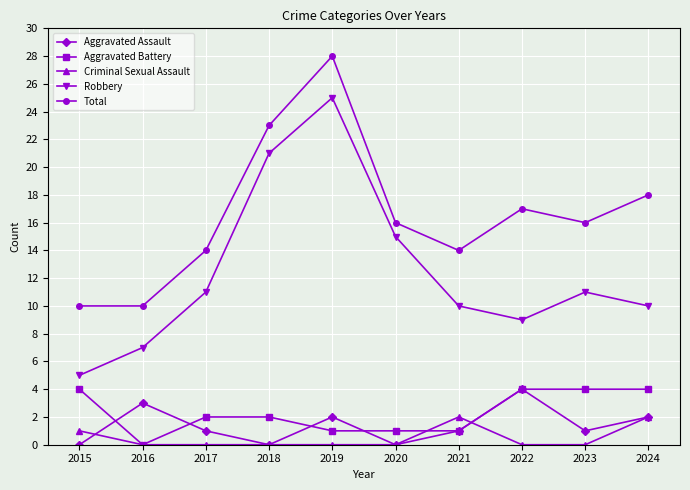

Which series has the largest total across all categories?

Total